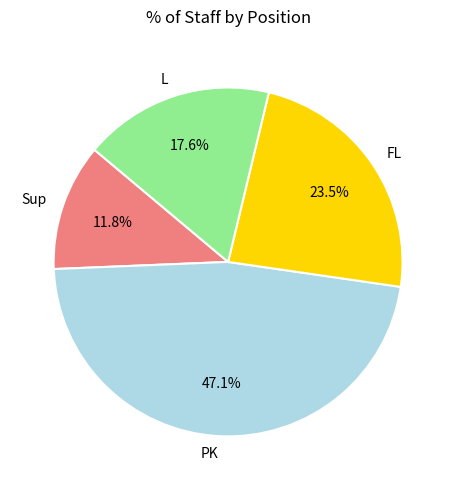

Between L and FL, which is larger?

FL